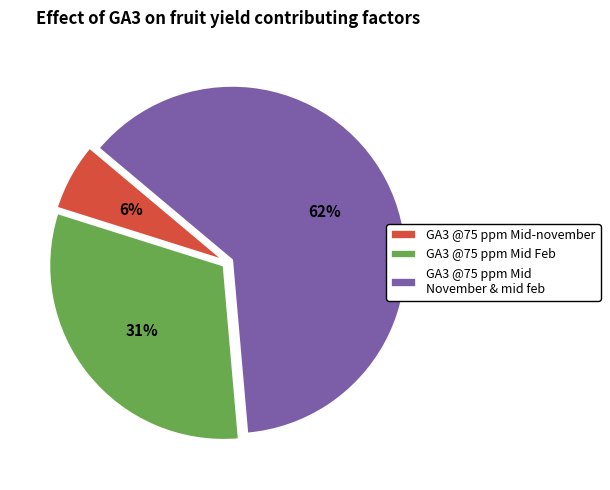

True or false: GA3 @75 ppm Mid Feb accounts for 38% of the total.

False